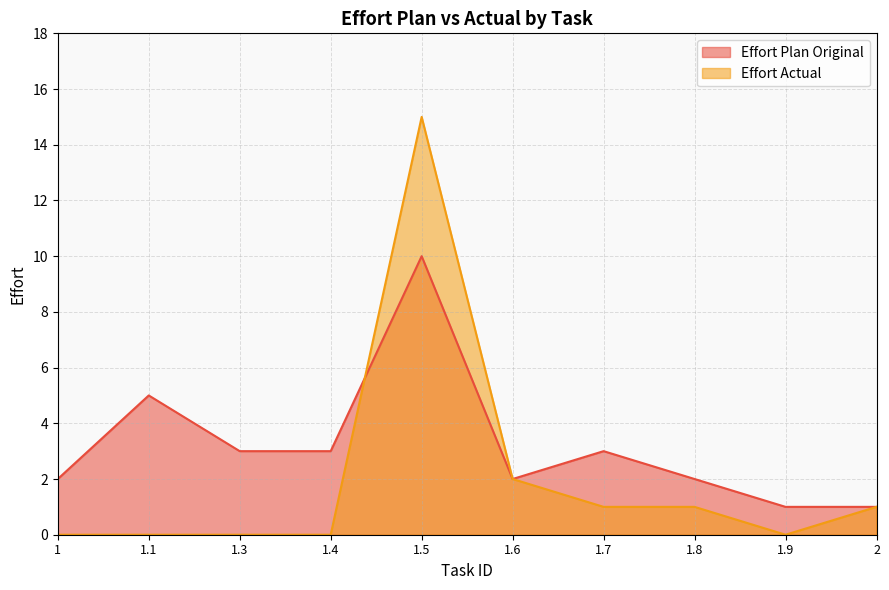

Where is Effort Plan Original nearest to the value 5?

1.1